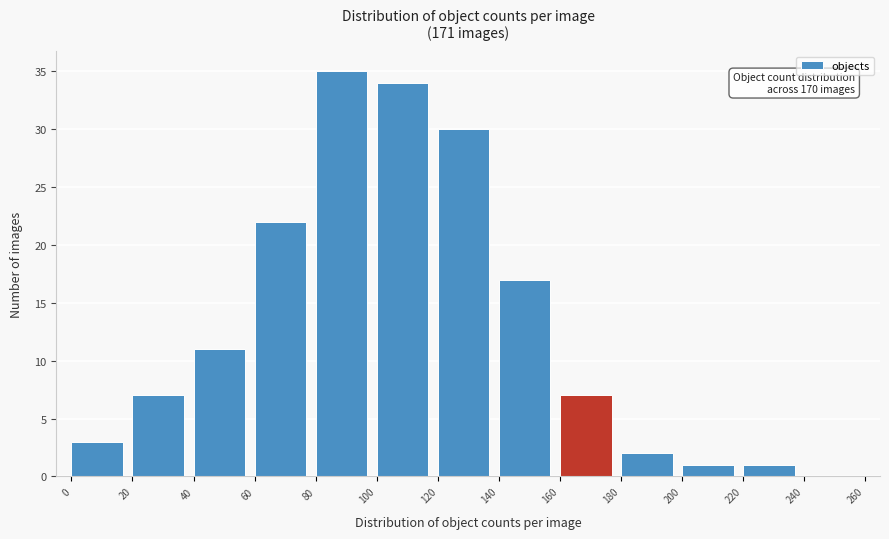

Which range on the x-axis has the tallest bar?

80 to 100